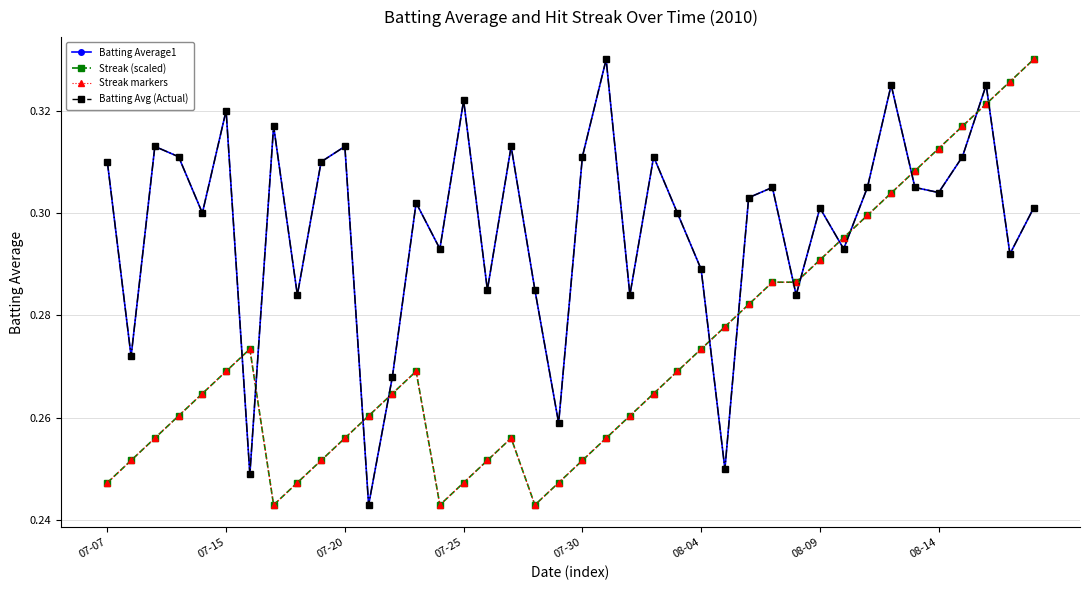

How many times do Streak (scaled) and Batting Avg (Actual) cross each other?

13